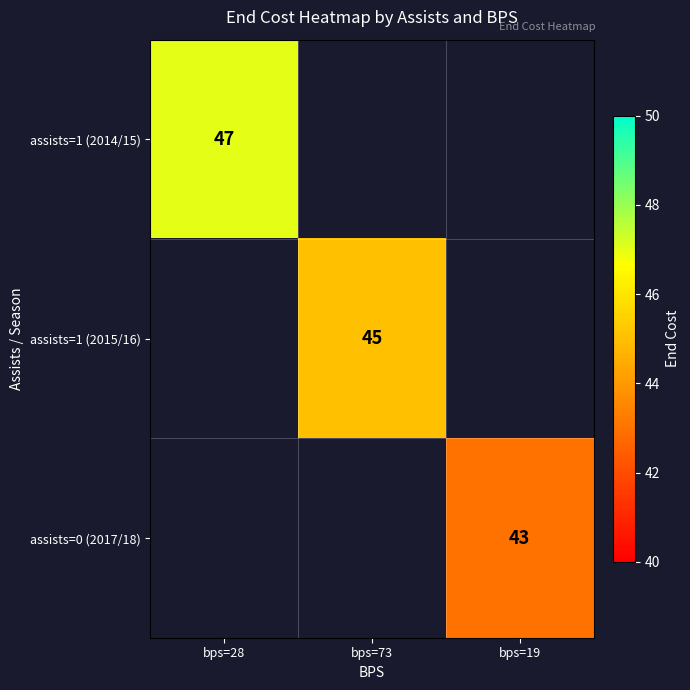

Count the number of categories in the chart.

3